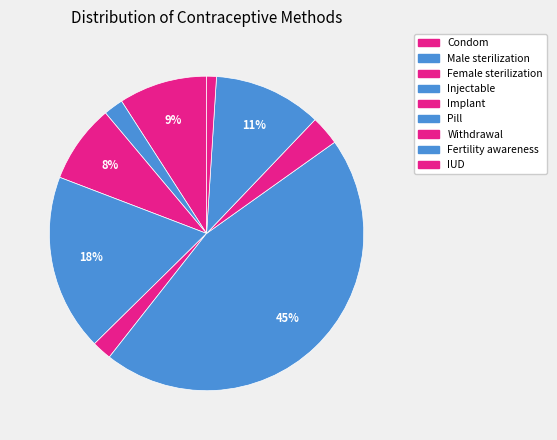

Does IUD account for over 50% of the chart?

No